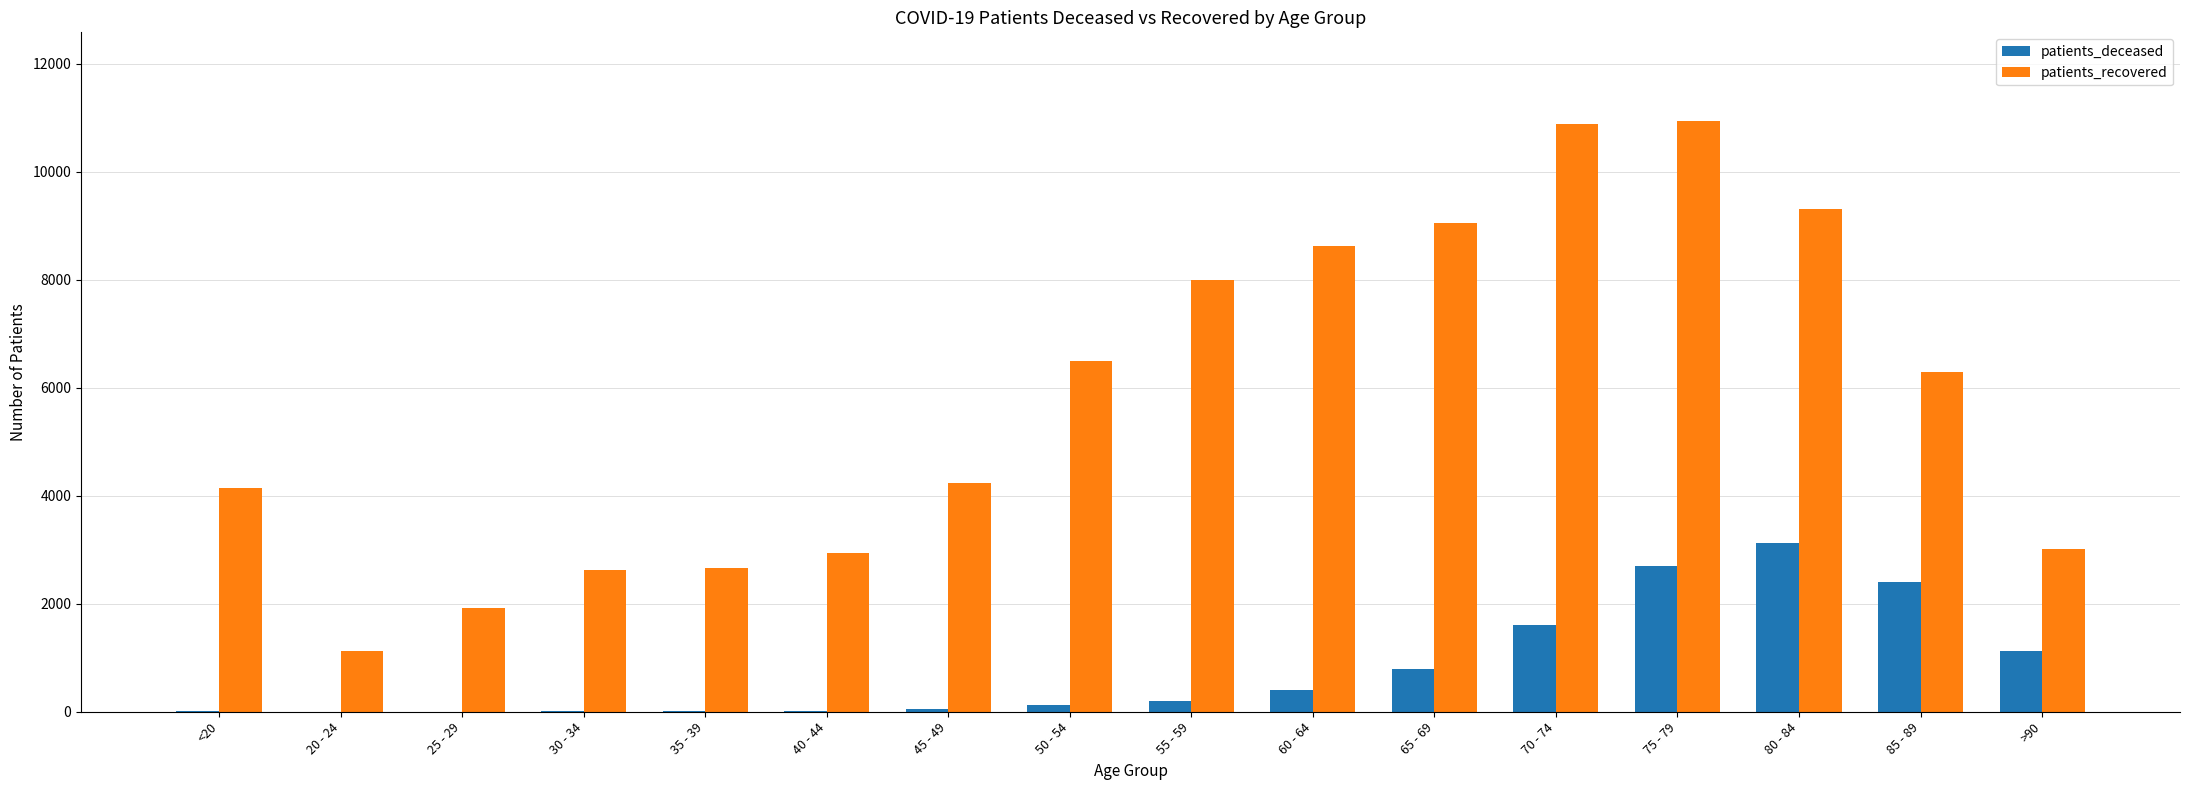

Between 85 - 89 and >90, which series saw the biggest shift?

patients_recovered